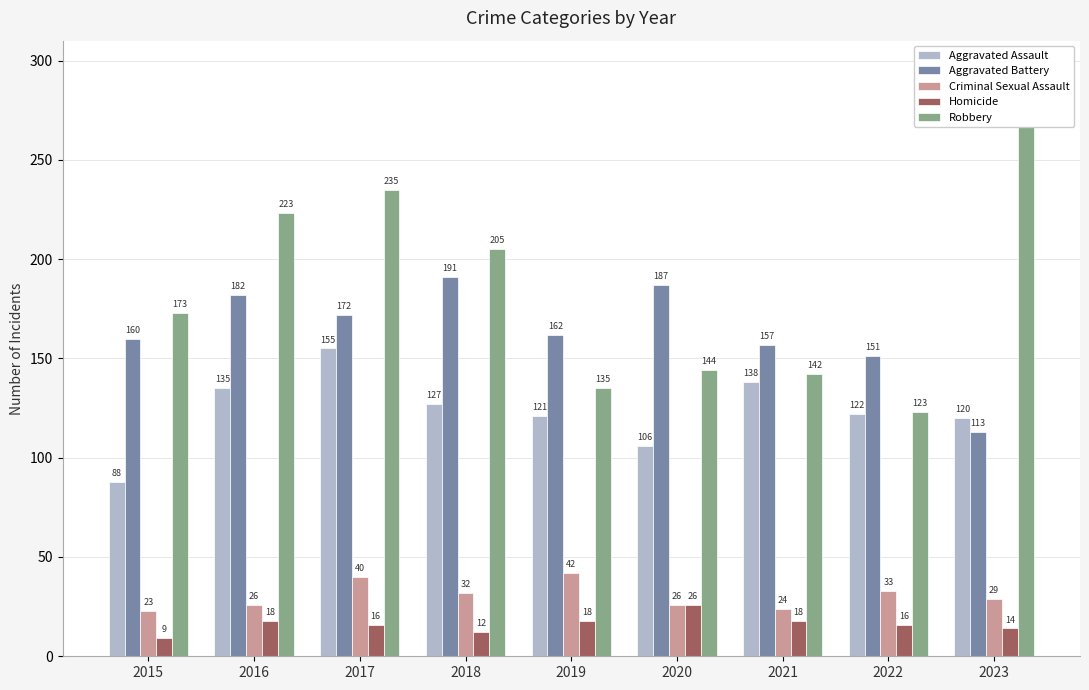

Are the bars horizontal?

No